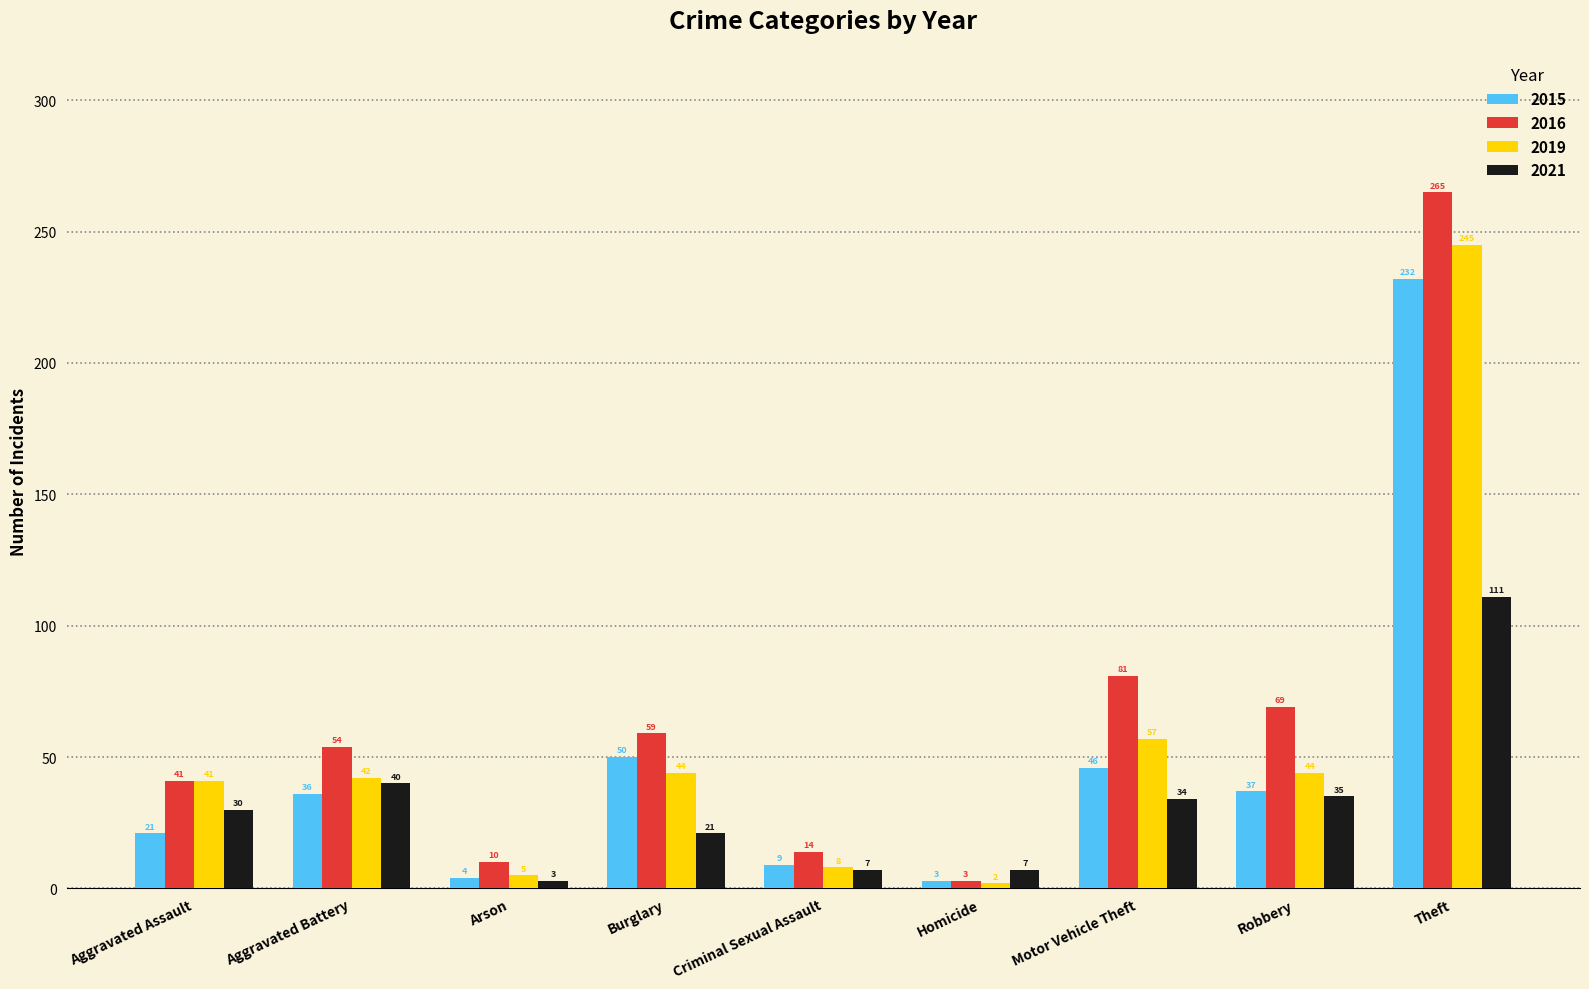

At Aggravated Battery, list the series in order from smallest to largest.

2015, 2021, 2019, 2016